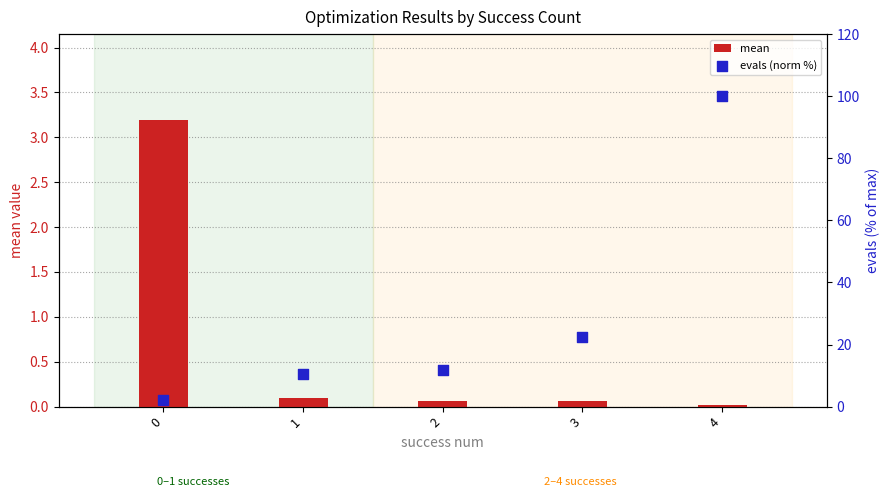

What is the total value across all series at 3?

22.4